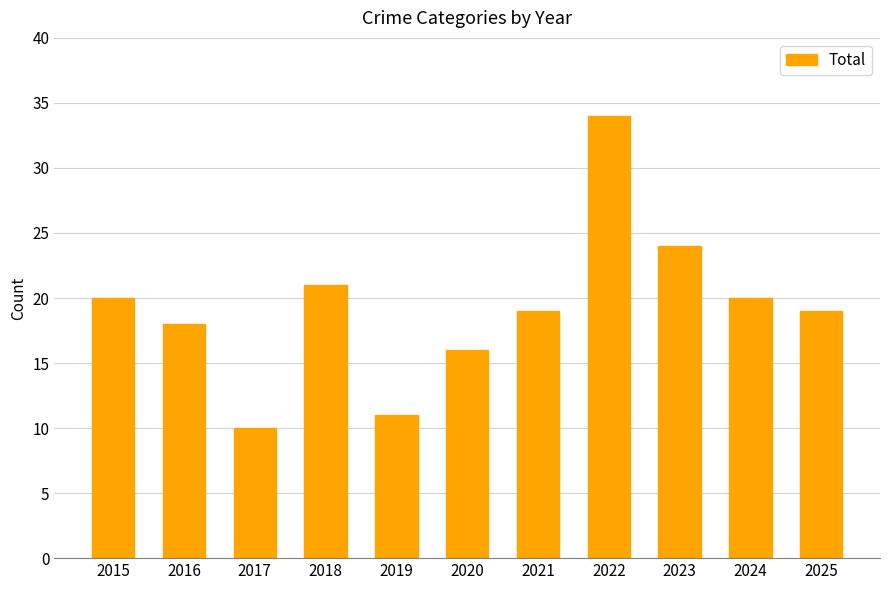

Does the chart contain stacked bars?

No